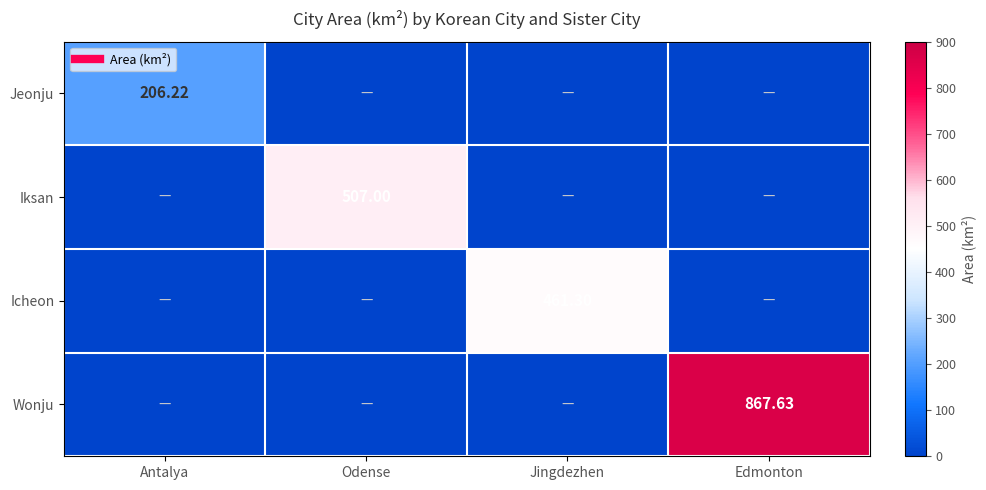

Which series has the largest total across all categories?

Wonju